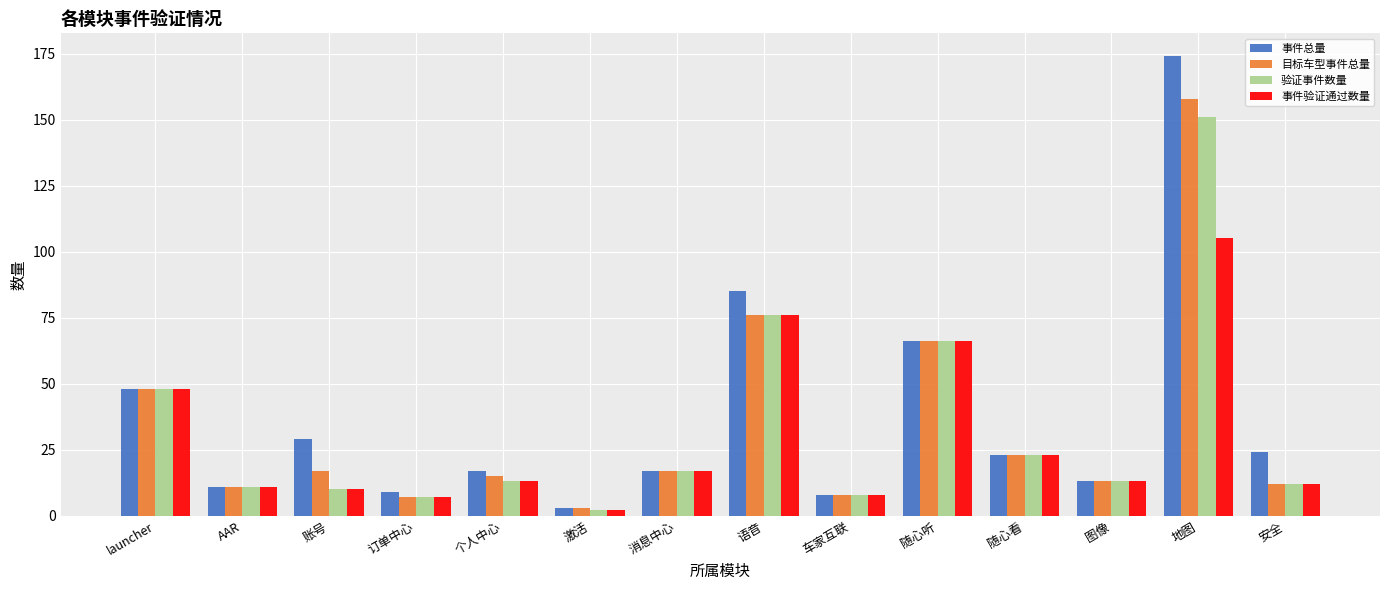

What is the smallest value displayed?

2